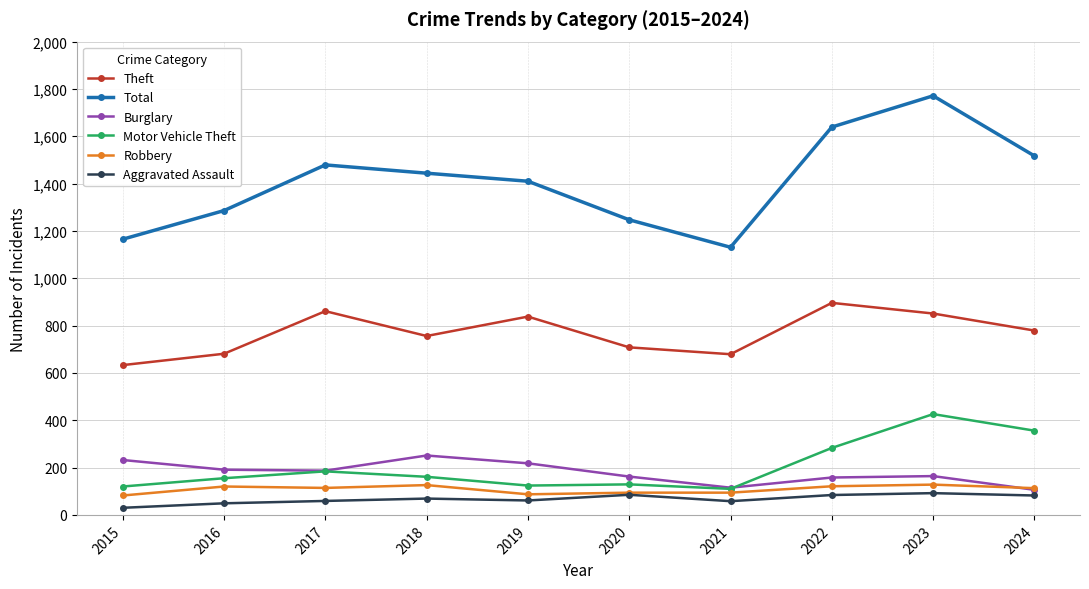

What value does the Aggravated Assault series have at 2024?

82